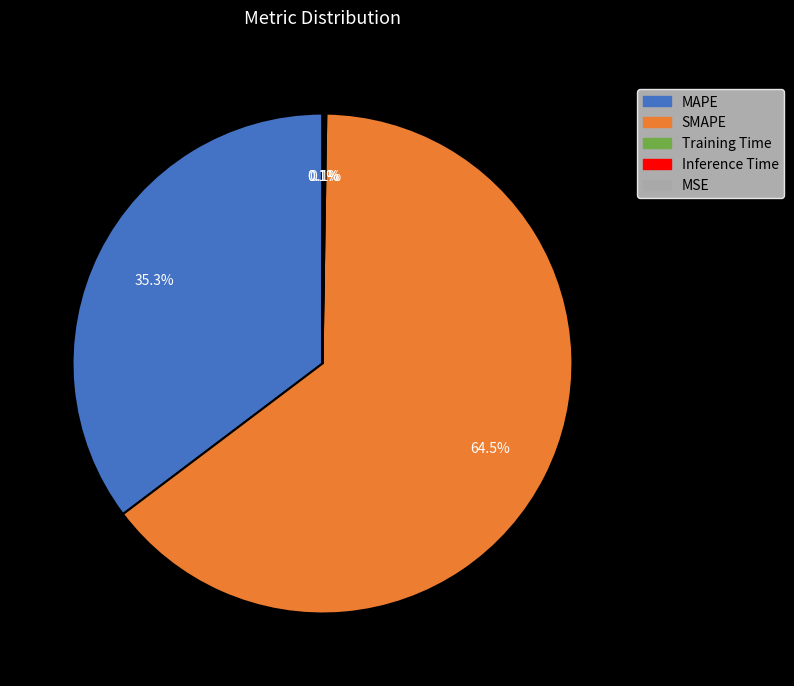

Which slice is the largest?

SMAPE